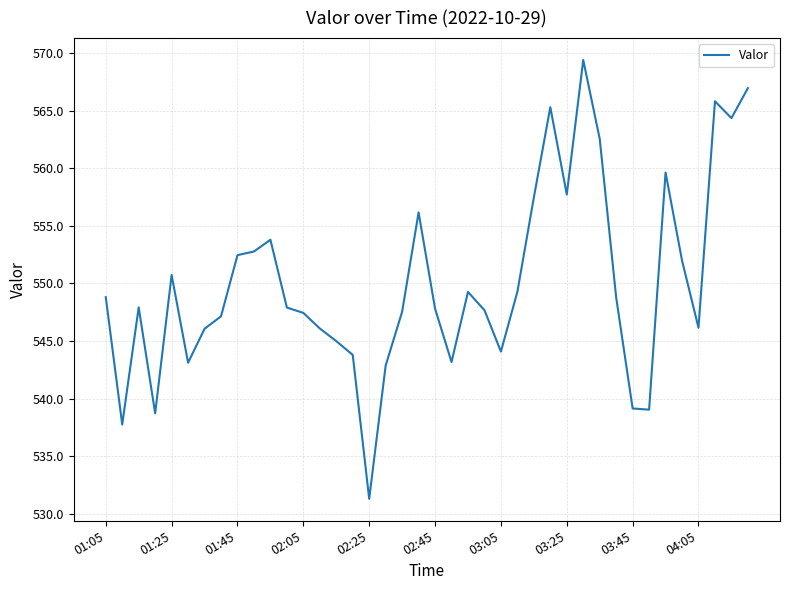

What is the difference between the maximum and minimum values?

38.1